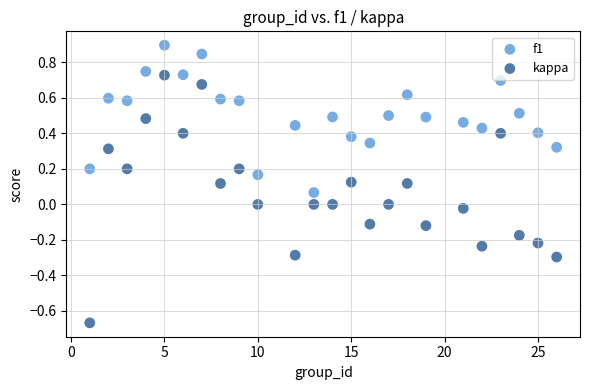

Which series has the largest Y range (max minus min)?

kappa